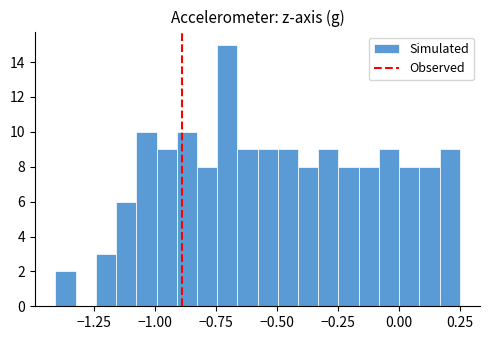

Around what value on the x-axis is the tallest bar? Give the approximate position of its centre, as read against the axis.

-0.70